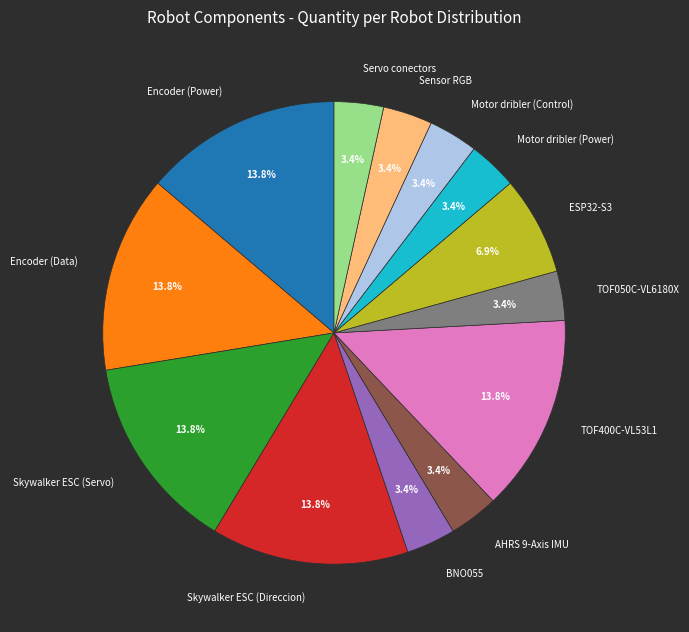

Does AHRS 9-Axis IMU account for over 50% of the chart?

No